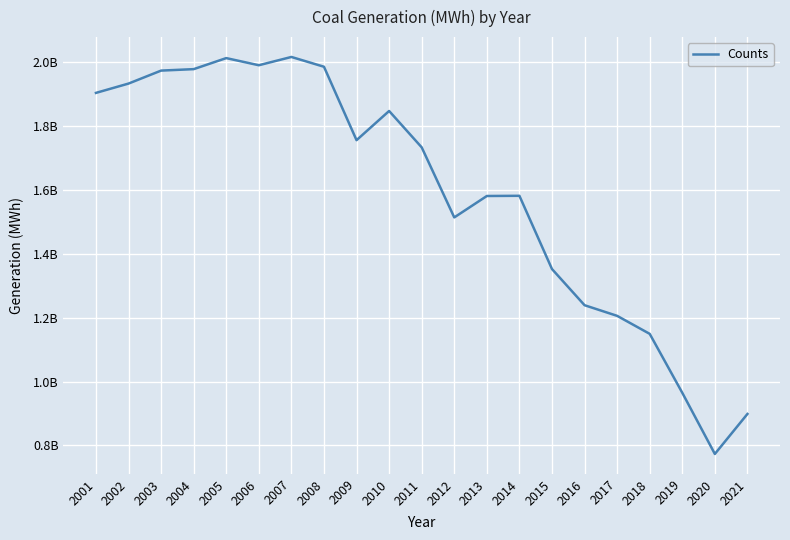

Which has a higher value, 2021 or 2004?

2004